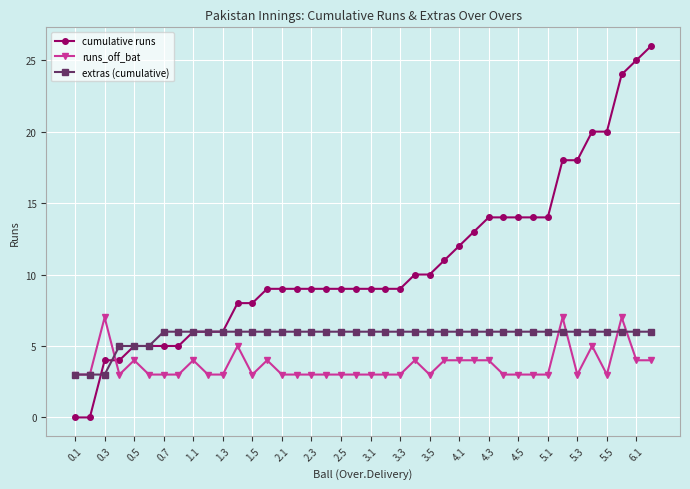

Which series has the widest spread of values?

cumulative runs